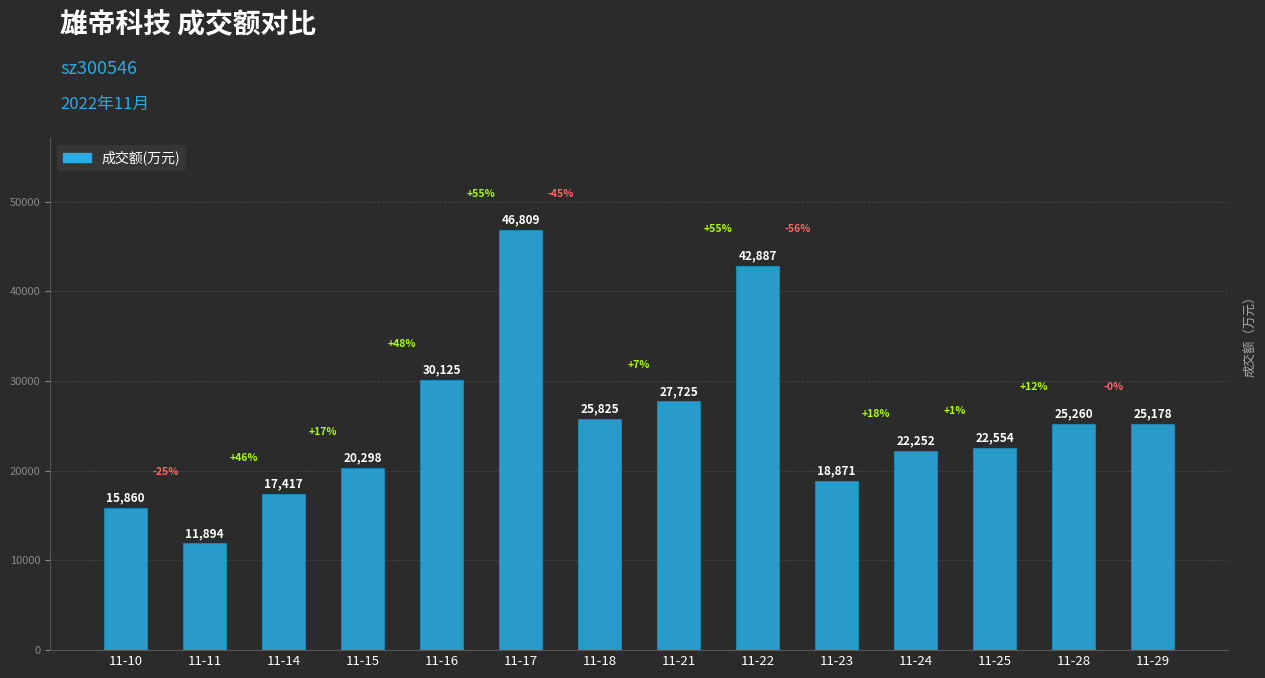

Reading left to right, transcribe all the data shown in this chart.

11-10=15860	11-11=11894	11-14=17417	11-15=20298	11-16=30125	11-17=46809	11-18=25825	11-21=27725	11-22=42887	11-23=18871	11-24=22252	11-25=22554	11-28=25260	11-29=25178